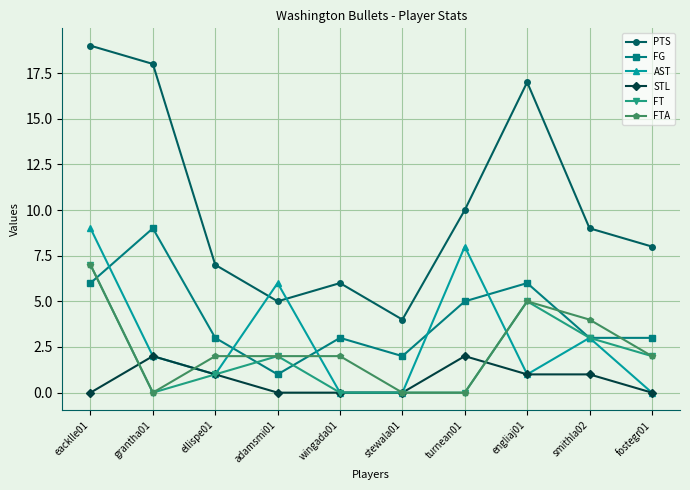

Which series changed the most between turnean01 and smithla02?

AST